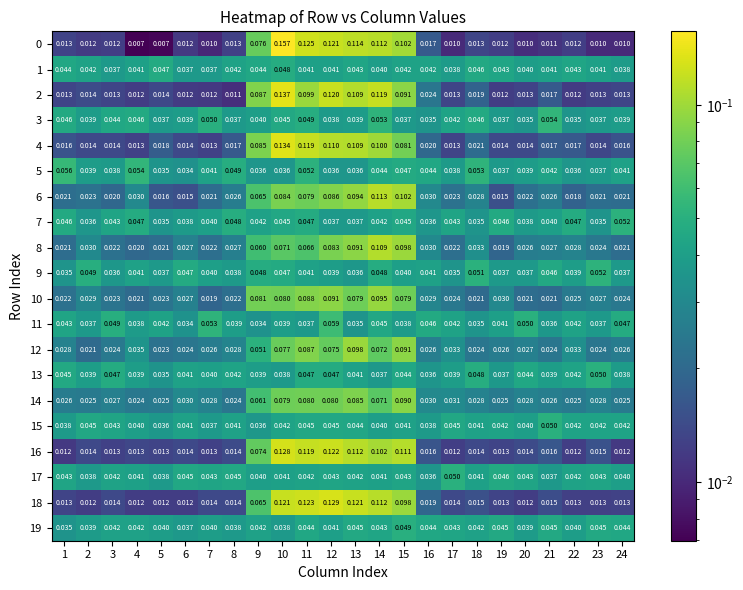

Count the number of data series in this chart.

20